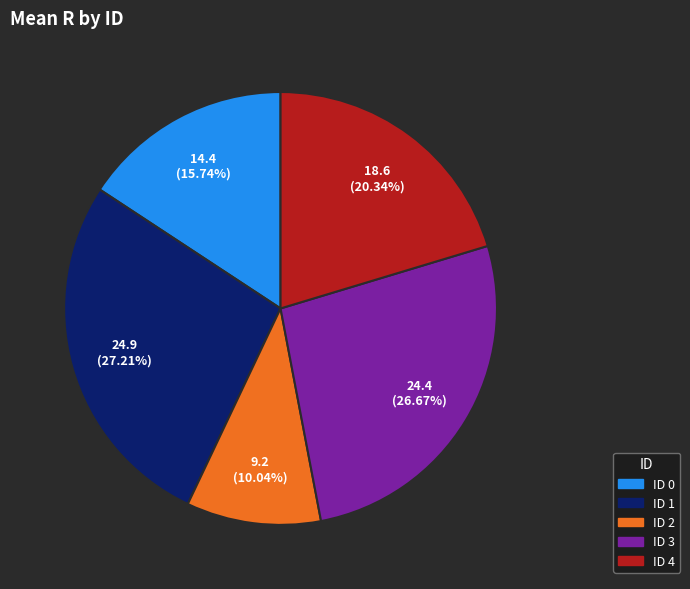

To the nearest percent, what is the average slice percentage?

20%